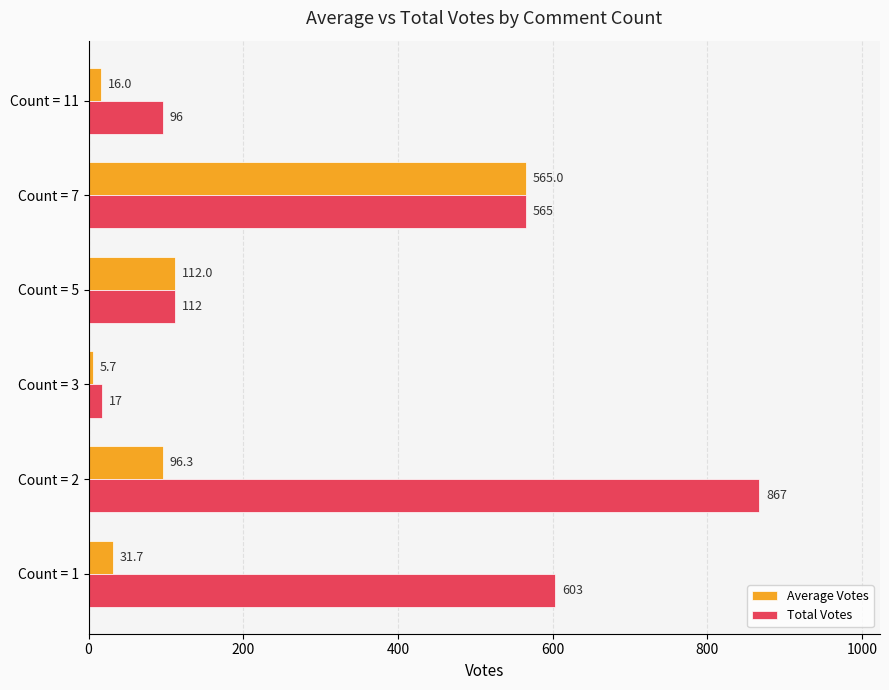

What is the difference between the maximum and minimum values in the Average Votes series?

559.3